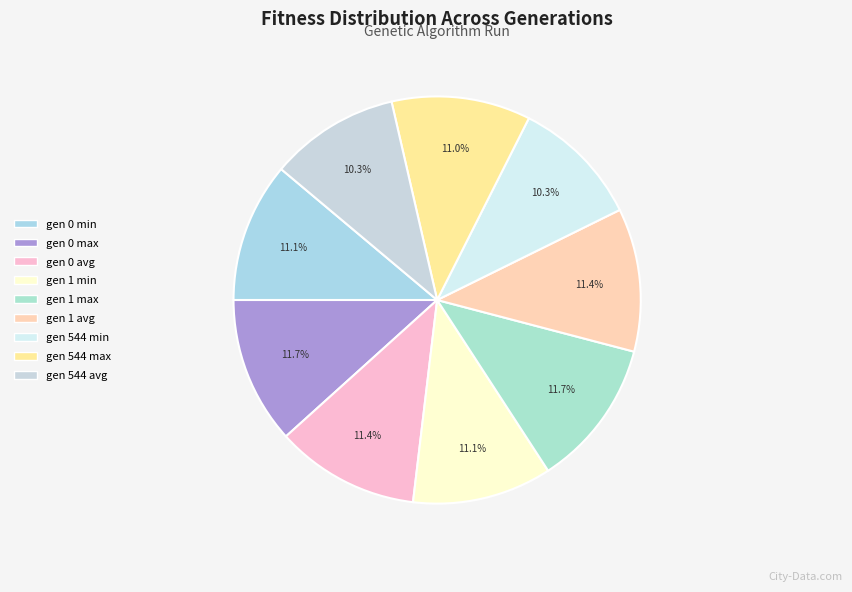

How many slices are in this pie chart?

9